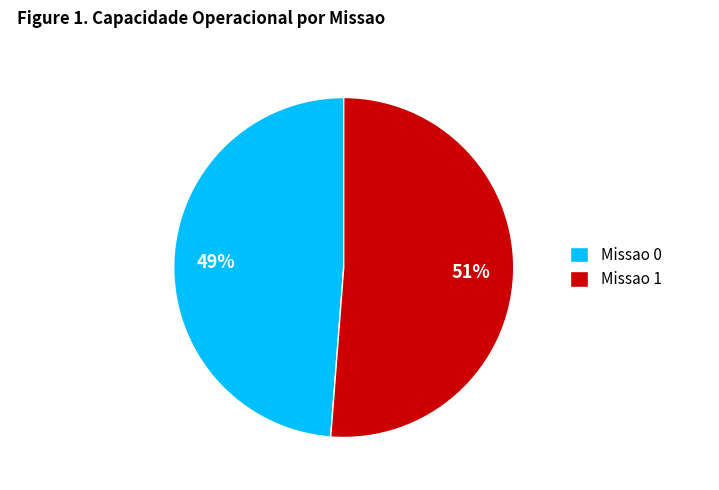

Combined, do Missao 0 and Missao 1 account for over 50%?

Yes